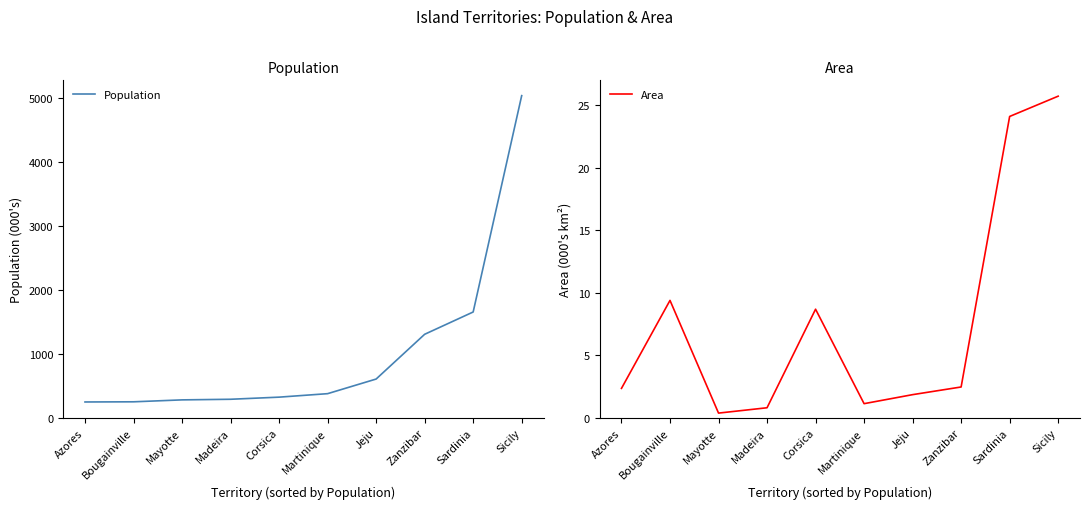

Between Azores and Corsica, which series saw the biggest shift?

Population